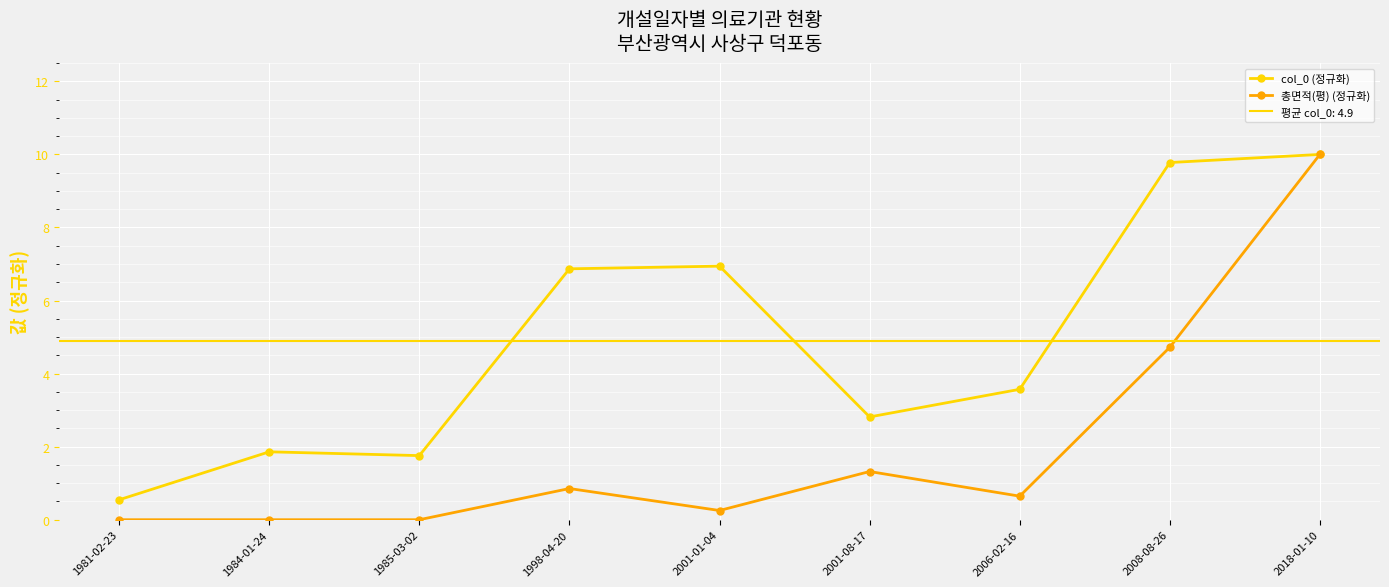

How many distinct data groups are displayed?

2